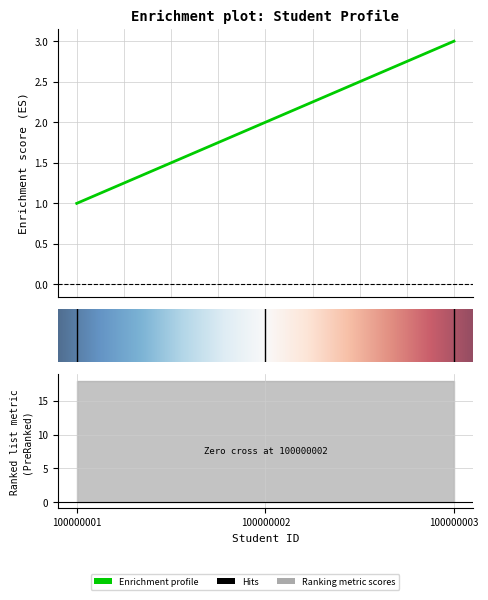

Rank the categories by value from highest to lowest.

2.00, 1.00, 0.00